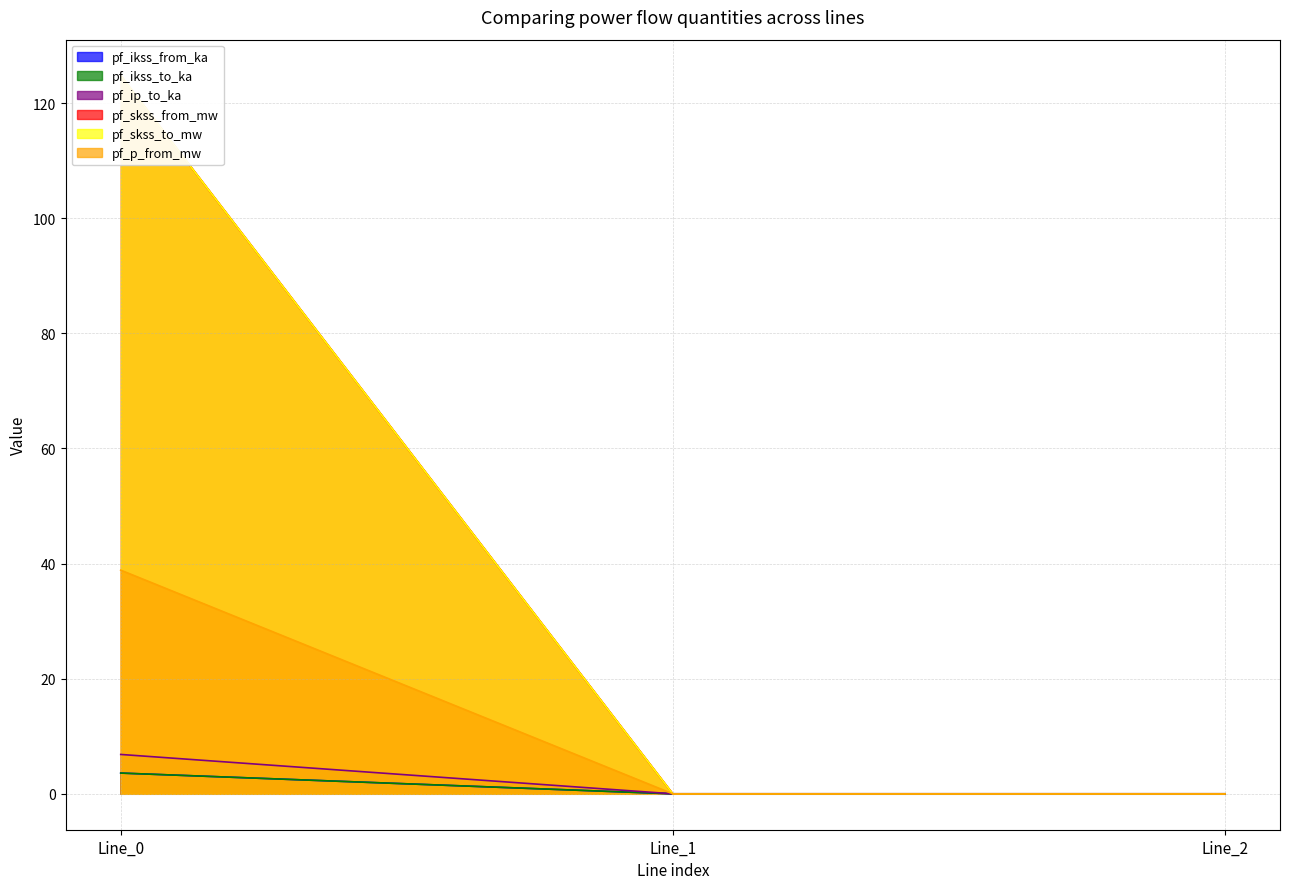

Which category has the highest value in the pf_ip_to_ka series?

Line_0